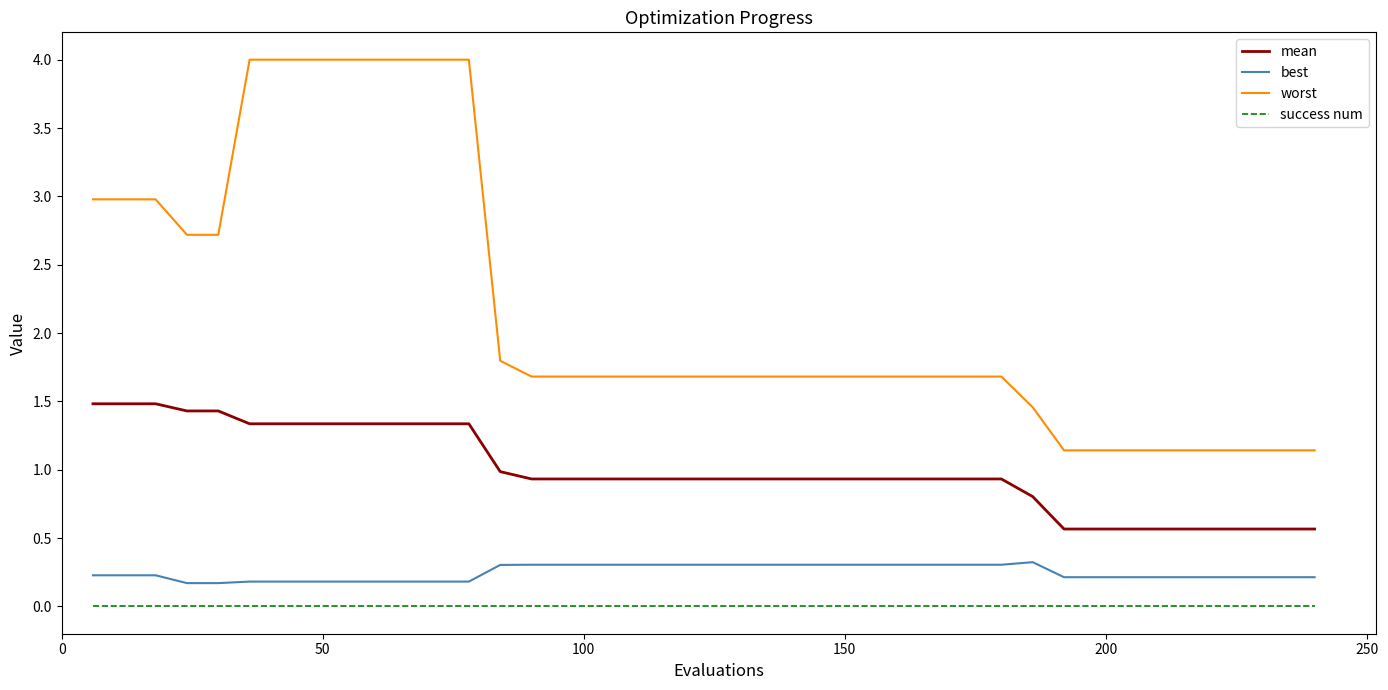

How many categories are shown in the chart?

40